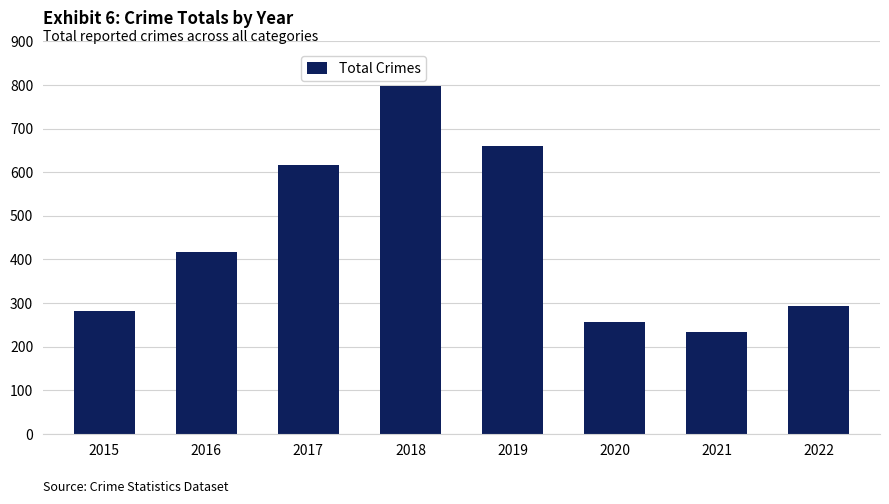

Which label corresponds to the smallest value in the chart?

2021